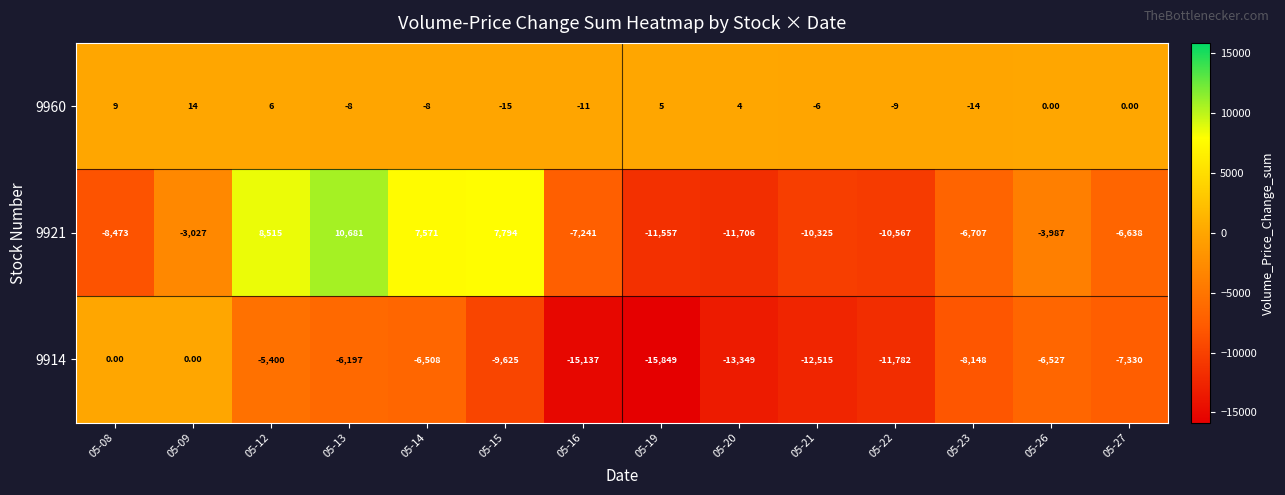

List the series in order of their peak value, highest first.

9921, 9960, 9914